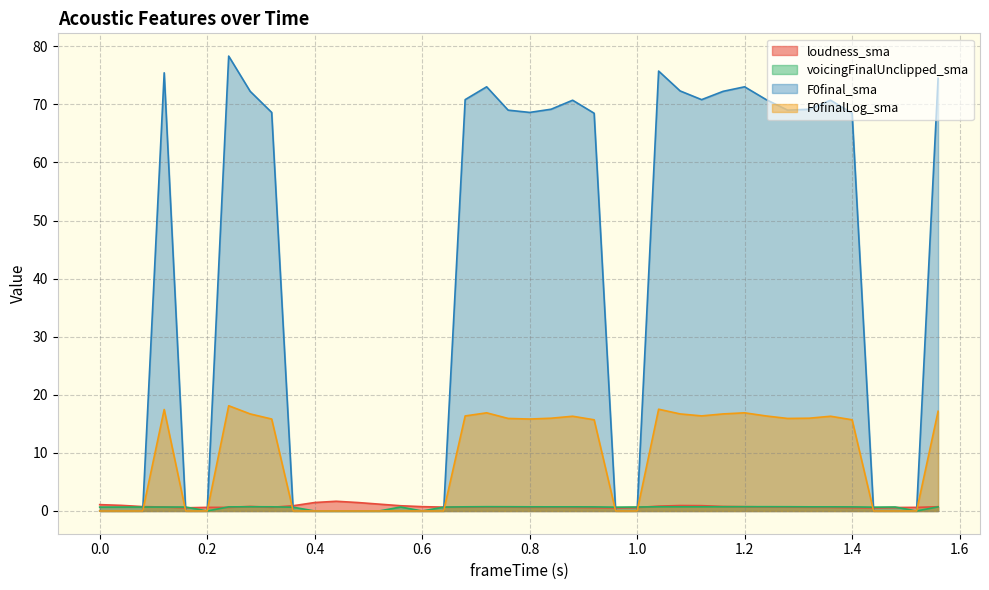

Reading left to right, transcribe all the data shown in this chart.

loudness_sma: 0.0=1.1	0.04=1.0	0.08=0.8	0.12=0.7	0.16=0.5	0.2=0.6	0.24=0.6	0.28=0.8	0.32=0.6	0.36=0.9	0.4=1.5	0.44=1.7	0.48=1.5	0.52=1.2	0.56=0.9	0.6=0.7	0.64=0.7	0.68=0.7	0.72=0.7	0.76=0.7	0.8=0.6	0.84=0.6	0.88=0.6	0.92=0.6	0.96=0.5	1.0=0.6	1.04=0.8	1.08=0.9	1.12=0.9	1.16=0.8	1.2=0.7	1.24=0.7	1.28=0.7	1.32=0.6	1.36=0.6	1.4=0.6	1.44=0.5	1.48=0.6	1.52=0.6	1.56=0.7
voicingFinalUnclipped_sma: 0.0=0.7	0.04=0.7	0.08=0.7	0.12=0.7	0.16=0.7	0.2=0.0	0.24=0.7	0.28=0.7	0.32=0.7	0.36=0.6	0.4=0.0	0.44=0.0	0.48=0.0	0.52=0.0	0.56=0.7	0.6=0.0	0.64=0.7	0.68=0.7	0.72=0.7	0.76=0.7	0.8=0.7	0.84=0.7	0.88=0.7	0.92=0.7	0.96=0.7	1.0=0.7	1.04=0.7	1.08=0.7	1.12=0.7	1.16=0.7	1.2=0.7	1.24=0.7	1.28=0.7	1.32=0.7	1.36=0.7	1.4=0.7	1.44=0.7	1.48=0.7	1.52=0.0	1.56=0.7
F0final_sma: 0.0=0.0	0.04=0.0	0.08=0.0	0.12=75.4	0.16=0.0	0.2=0.0	0.24=78.3	0.28=72.2	0.32=68.6	0.36=0.0	0.4=0.0	0.44=0.0	0.48=0.0	0.52=0.0	0.56=0.0	0.6=0.0	0.64=0.0	0.68=70.8	0.72=73.0	0.76=69.0	0.8=68.6	0.84=69.2	0.88=70.7	0.92=68.5	0.96=0.0	1.0=0.0	1.04=75.7	1.08=72.3	1.12=70.8	1.16=72.2	1.2=73.0	1.24=70.8	1.28=69.0	1.32=69.2	1.36=70.7	1.4=68.5	1.44=0.0	1.48=0.0	1.52=0.0	1.56=74.5
F0finalLog_sma: 0.0=0.0	0.04=0.0	0.08=0.0	0.12=17.5	0.16=0.0	0.2=0.0	0.24=18.1	0.28=16.7	0.32=15.8	0.36=0.0	0.4=0.0	0.44=0.0	0.48=0.0	0.52=0.0	0.56=0.0	0.6=0.0	0.64=0.0	0.68=16.4	0.72=16.9	0.76=15.9	0.8=15.8	0.84=16.0	0.88=16.3	0.92=15.7	0.96=0.0	1.0=0.0	1.04=17.5	1.08=16.7	1.12=16.4	1.16=16.7	1.2=16.9	1.24=16.4	1.28=15.9	1.32=16.0	1.36=16.3	1.4=15.7	1.44=0.0	1.48=0.0	1.52=0.0	1.56=17.2